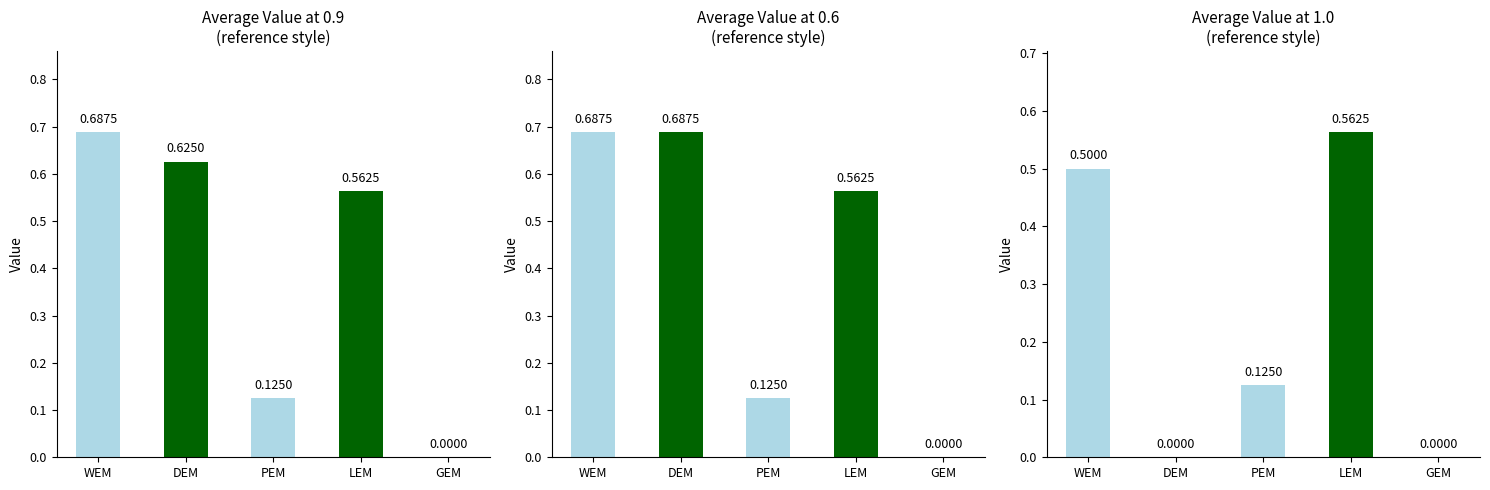

What is the total value across all series at WEM?

1.9